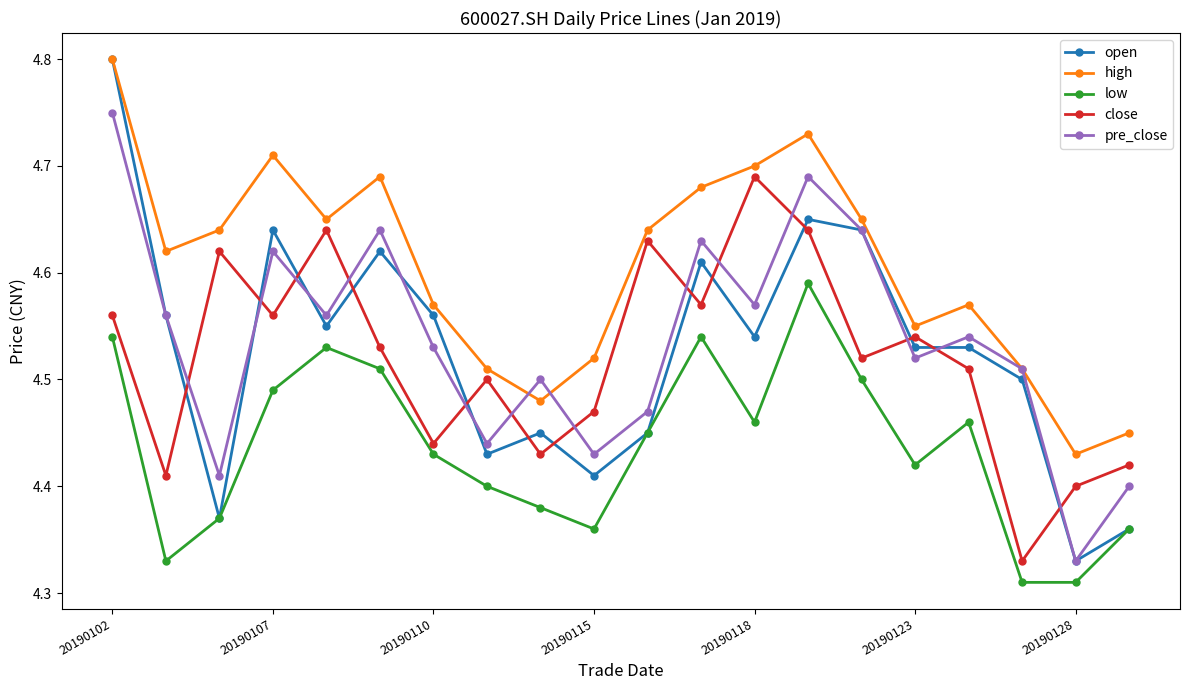

True or false: close and low intersect in this chart.

False